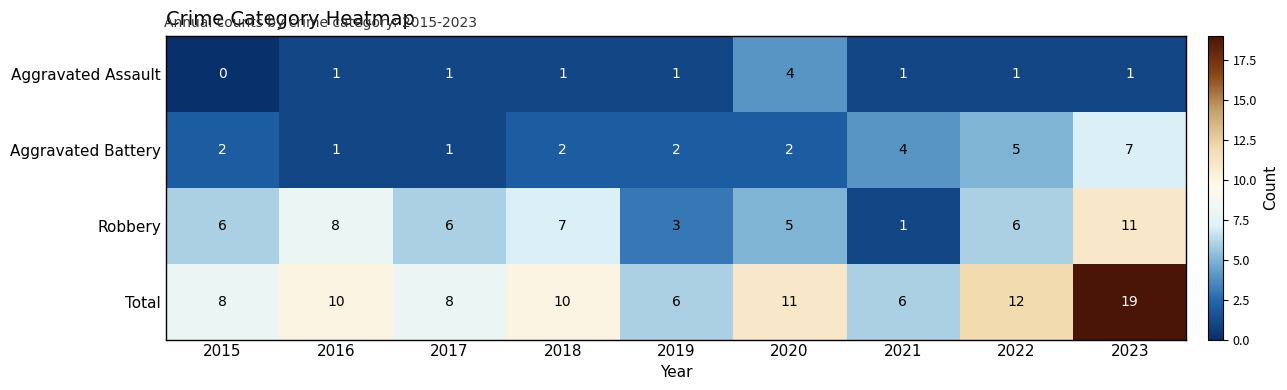

At which category is the sum across all series the highest?

2023